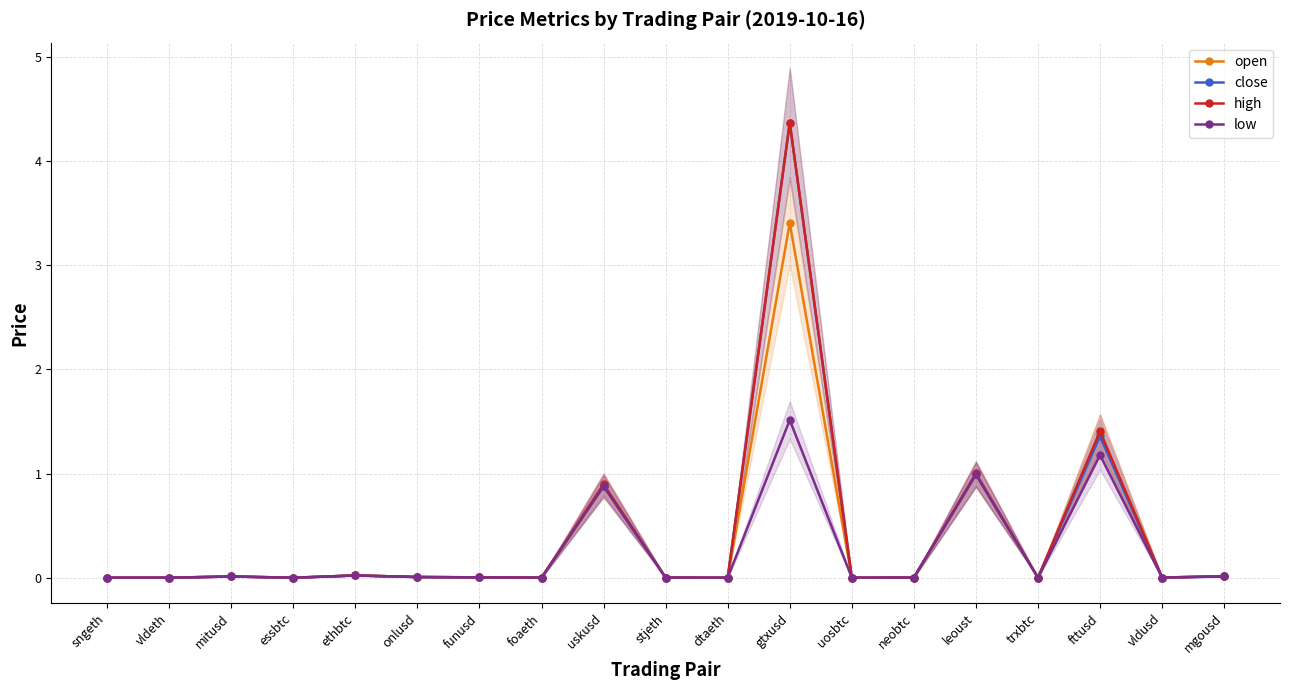

Which series has the largest range (max minus min)?

close